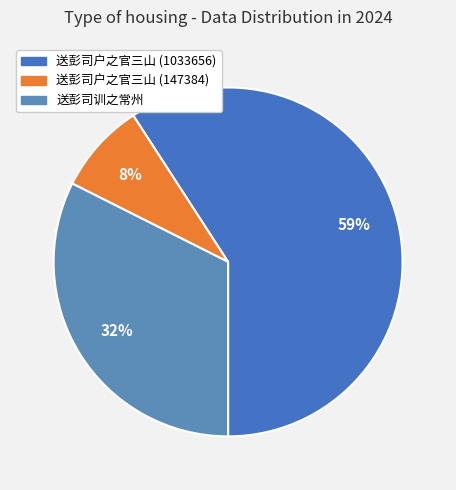

Count the number of slices in the pie.

3